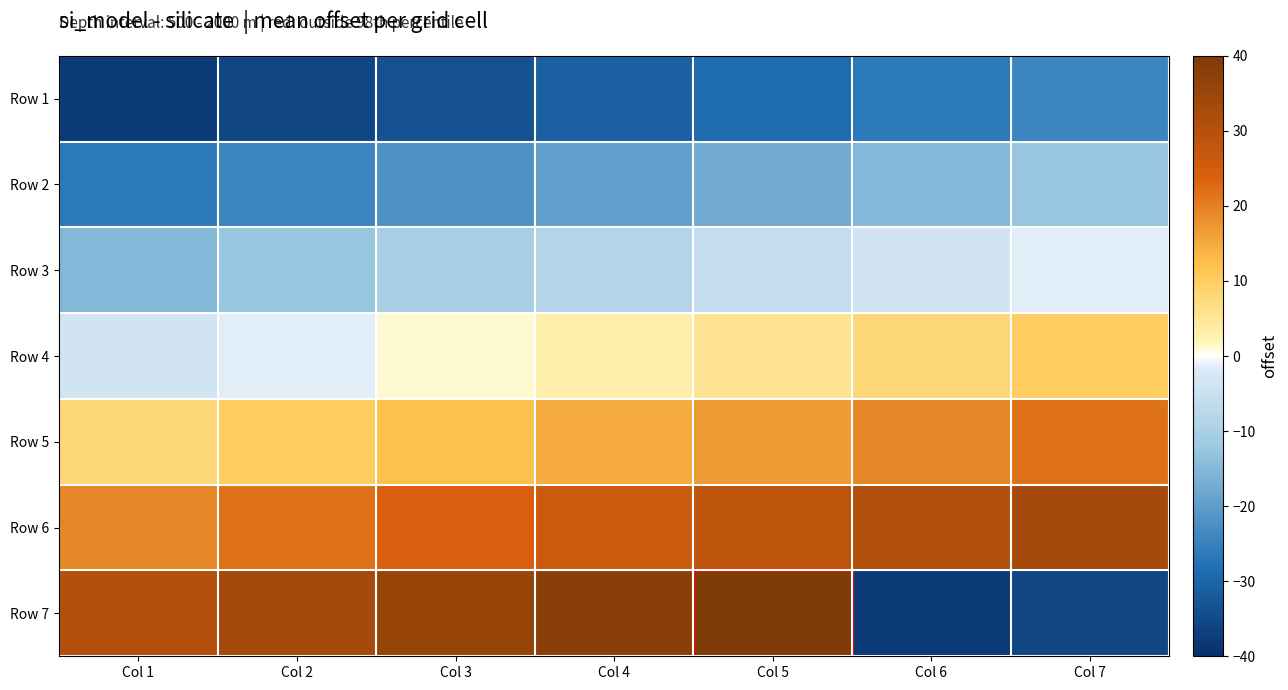

What is the spread (max minus min) of values at Col 4?

68.9